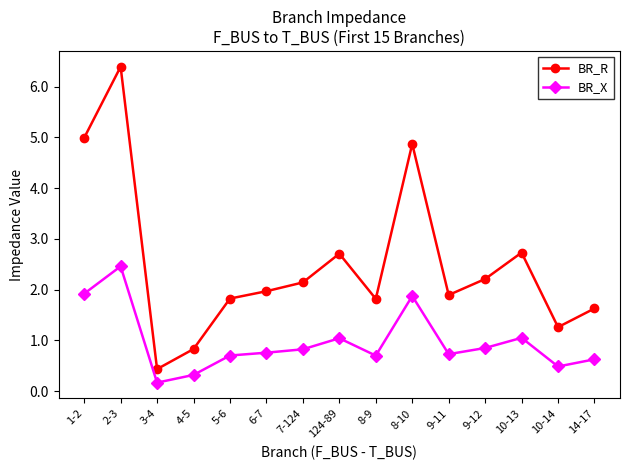

Does the chart have visible grid lines?

No